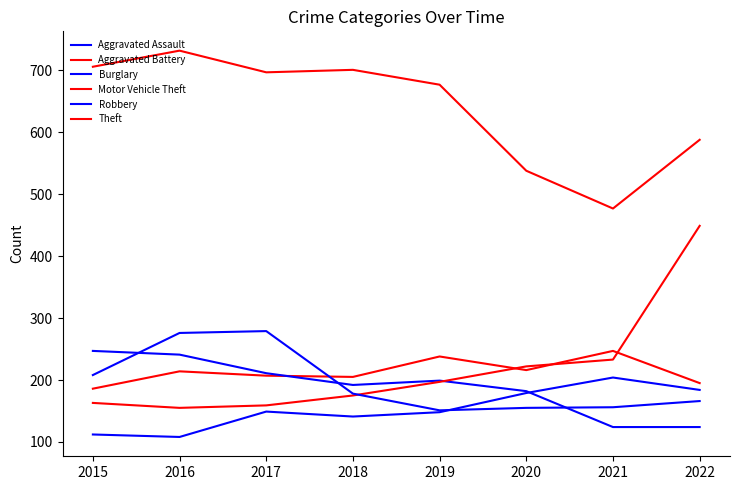

Which series has the largest total across all categories?

Theft